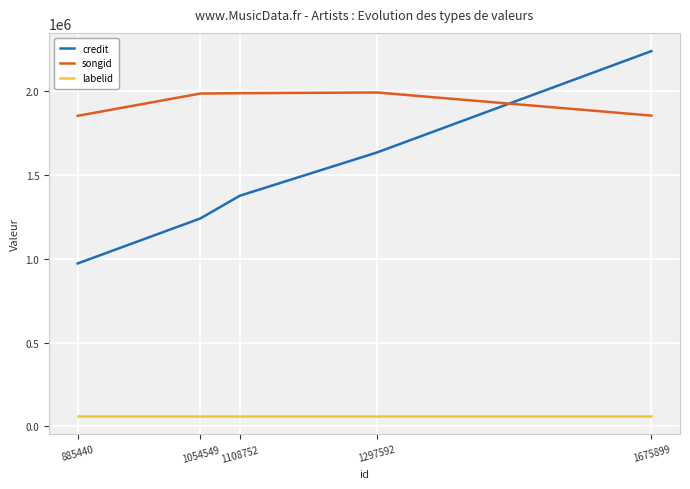

What are all the series names shown in the legend?

credit, songid, labelid